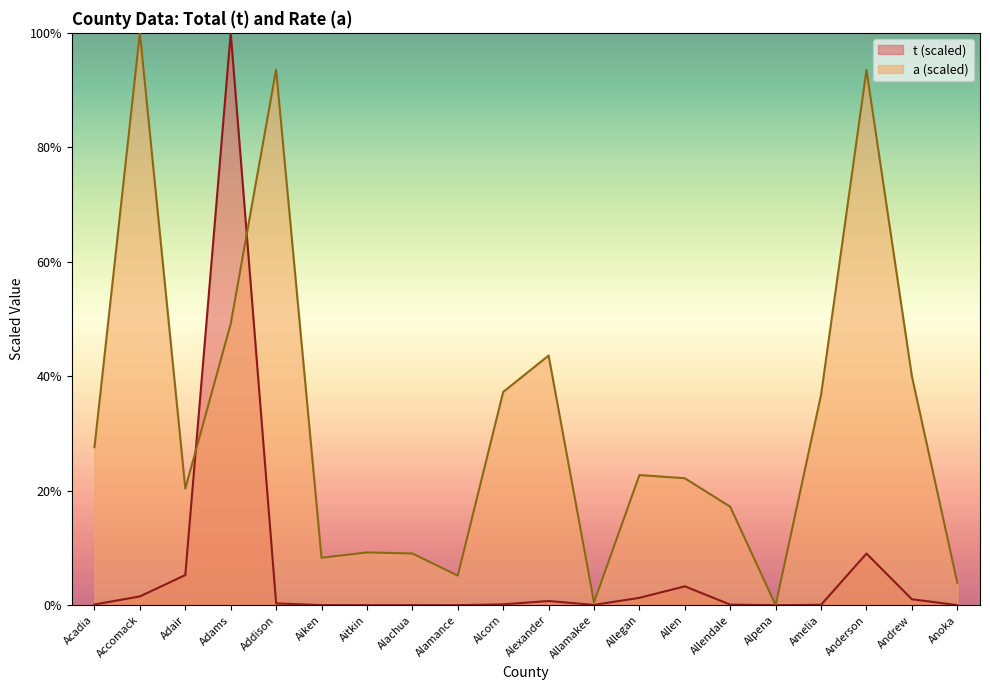

Reading left to right, transcribe all the data shown in this chart.

t: Acadia=0.0	Accomack=0.0	Adair=0.1	Adams=1.0	Addison=0.0	Aiken=0.0	Aitkin=0.0	Alachua=0.0	Alamance=0.0	Alcorn=0.0	Alexander=0.0	Allamakee=0.0	Allegan=0.0	Allen=0.0	Allendale=0.0	Alpena=0.0	Amelia=0.0	Anderson=0.1	Andrew=0.0	Anoka=0.0
a: Acadia=0.3	Accomack=1.0	Adair=0.2	Adams=0.5	Addison=0.9	Aiken=0.1	Aitkin=0.1	Alachua=0.1	Alamance=0.1	Alcorn=0.4	Alexander=0.4	Allamakee=0.0	Allegan=0.2	Allen=0.2	Allendale=0.2	Alpena=0.0	Amelia=0.4	Anderson=0.9	Andrew=0.4	Anoka=0.0